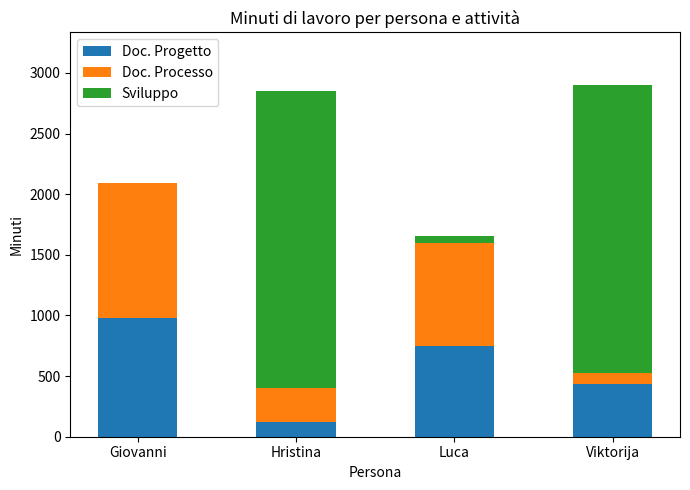

Reading right to left, what are the values for Doc. Progetto?

Viktorija=435	Luca=747	Hristina=120	Giovanni=981